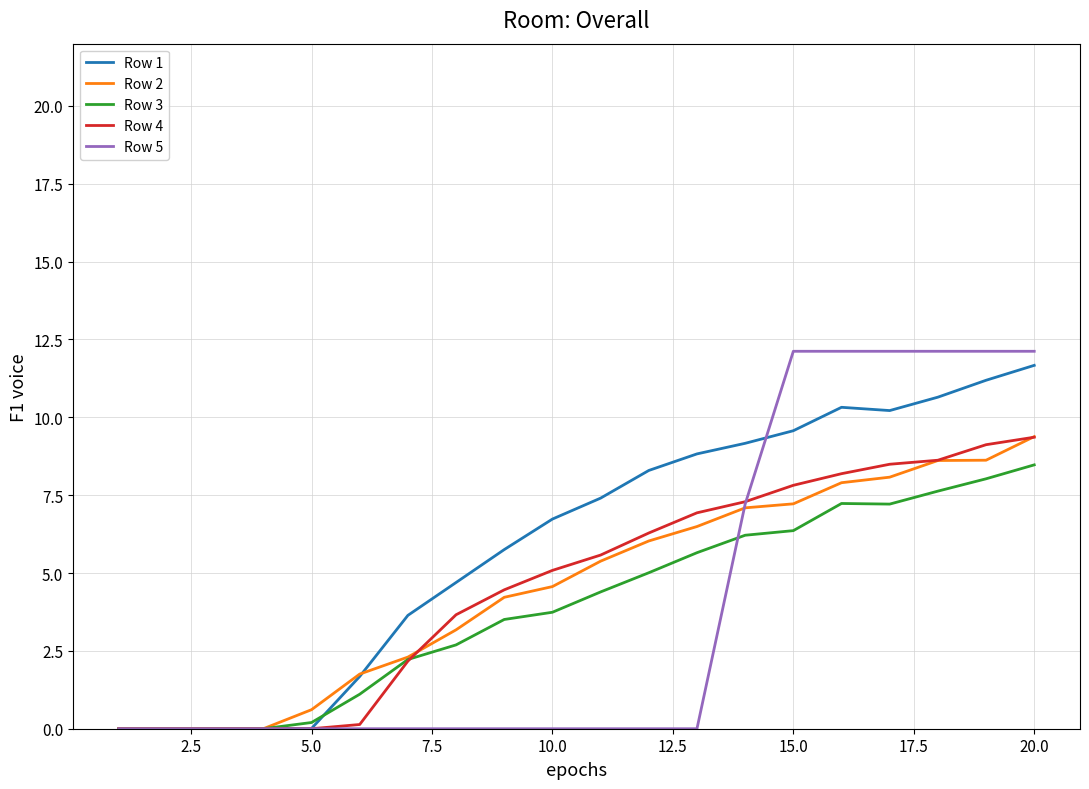

Which series has the largest total across all categories?

Row 1